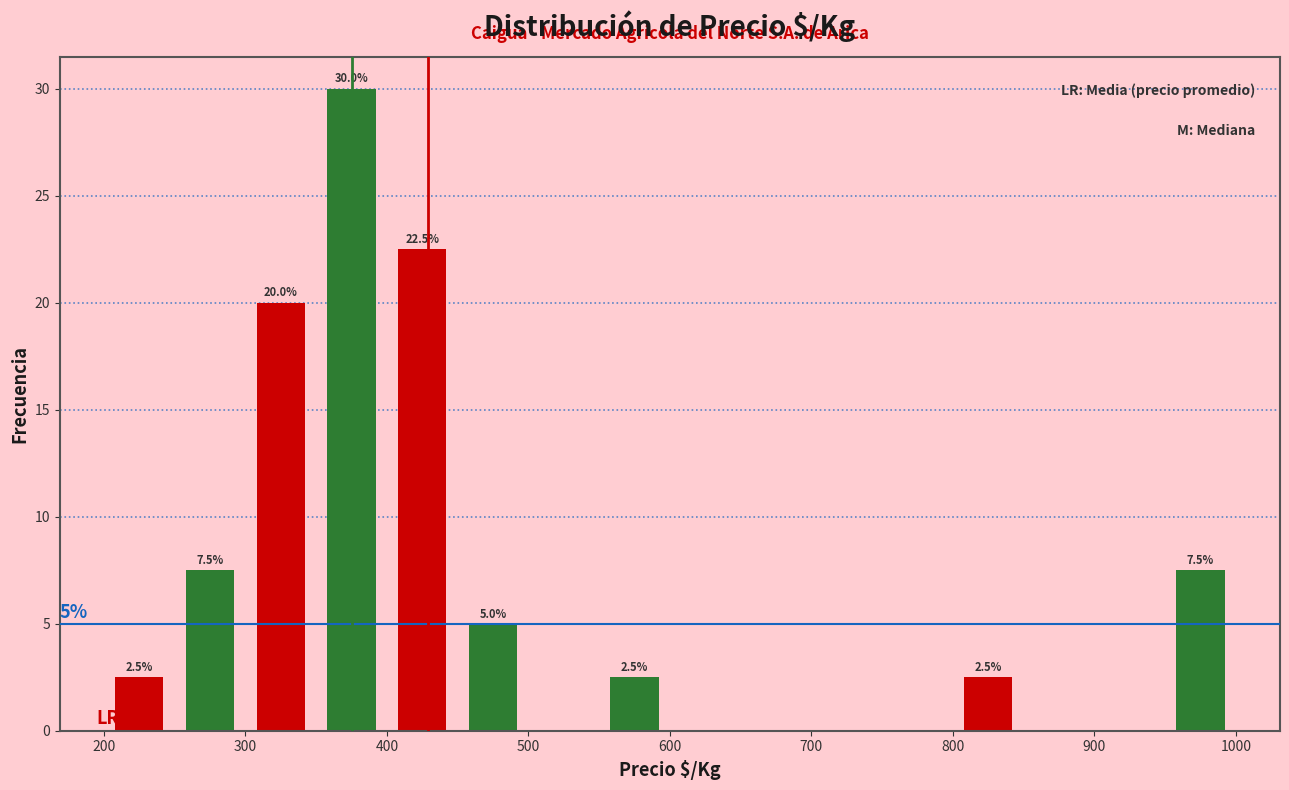

Over which range of the x-axis is the bar tallest?

350 to 400